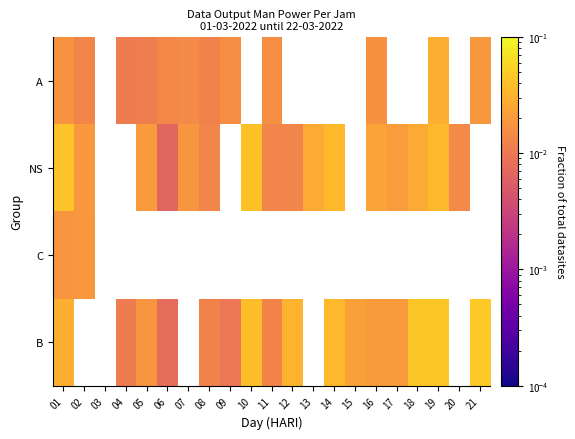

Which series changed the most between 16 and 18?

B